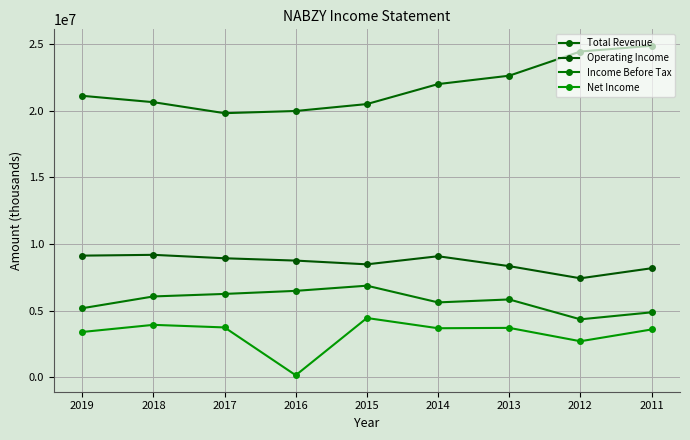

True or false: Net Income and Total Revenue cross at least once.

False